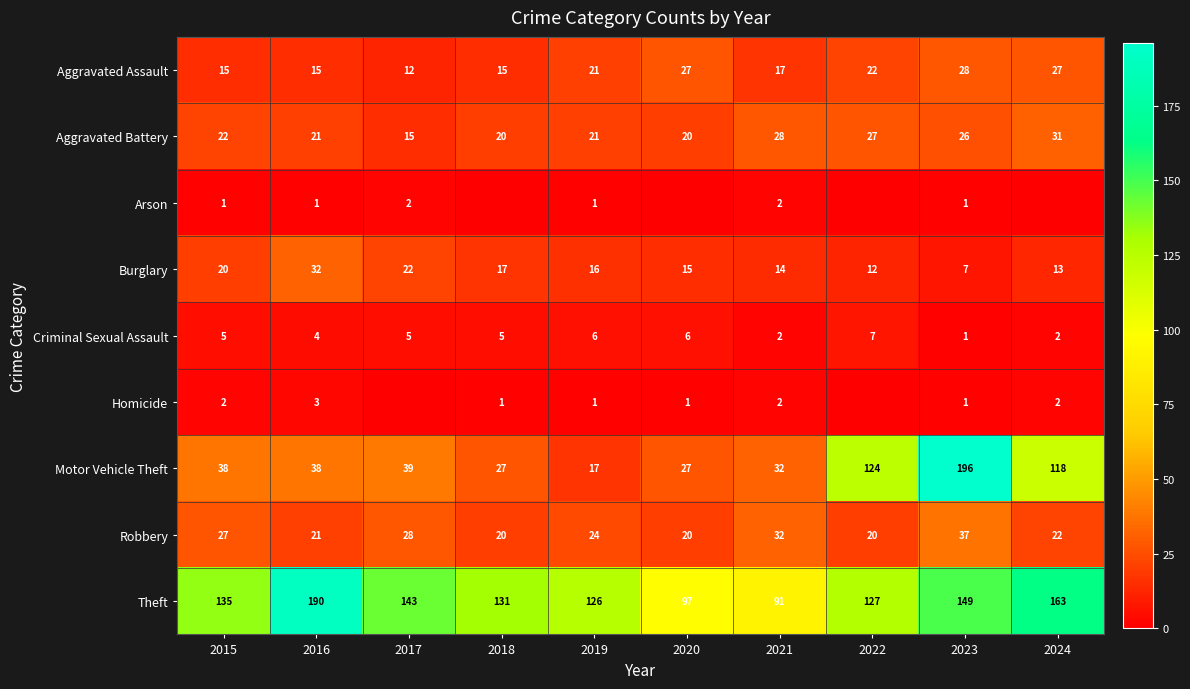

What is the difference between the Motor Vehicle Theft values at 2015 and 2022?

86